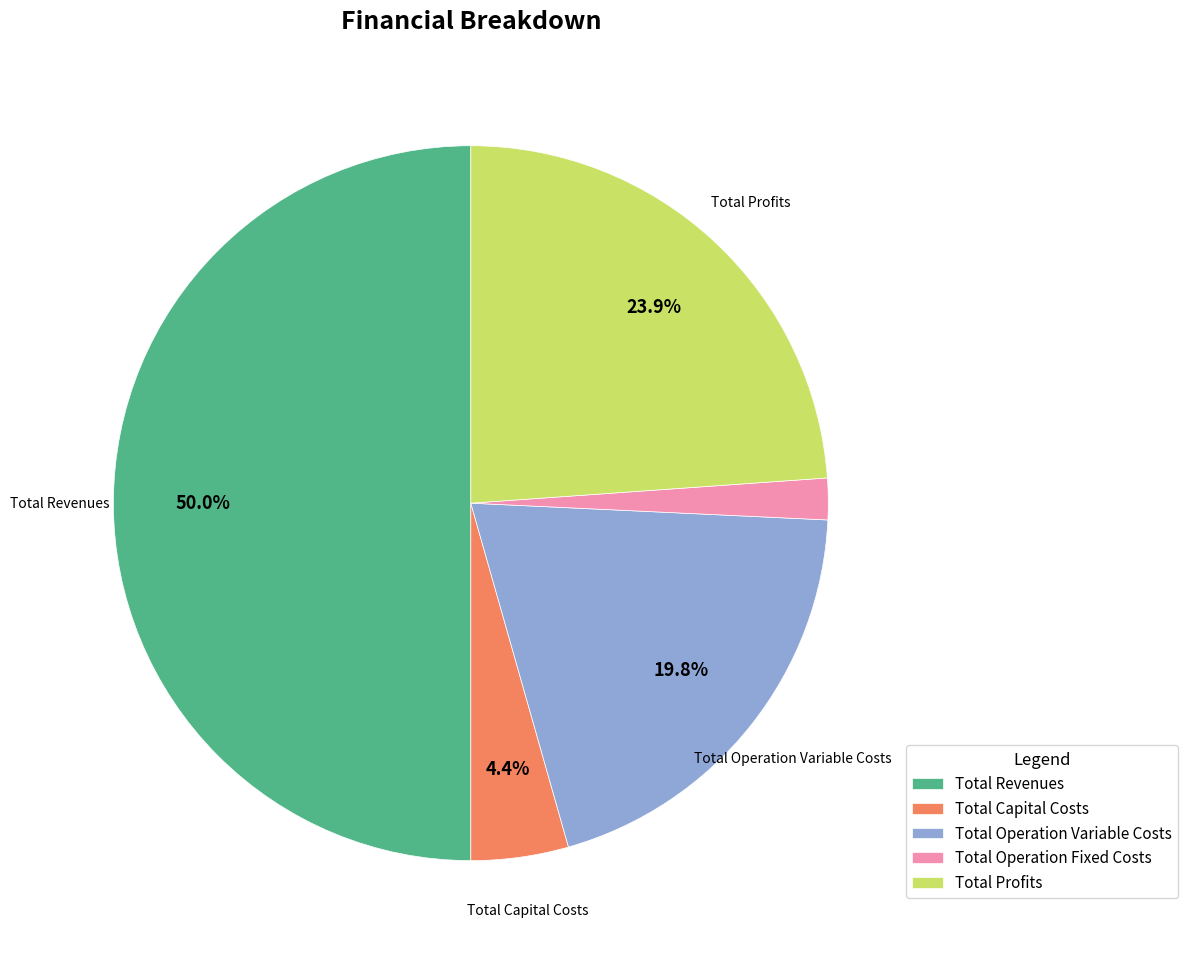

How many slices are in this pie chart?

5